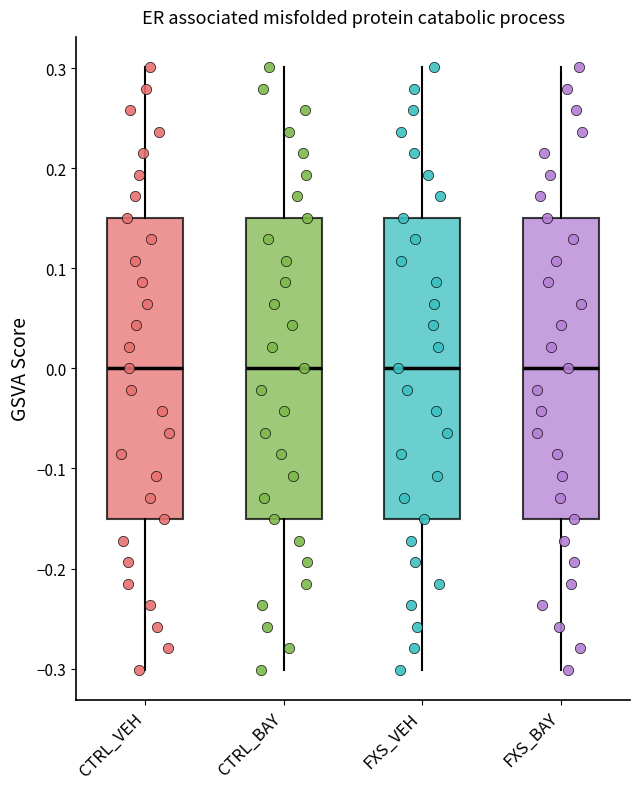

Where is the upper edge of the box for FXS_BAY on the y-axis? The values are not printed on the chart, so give them approximately, as read against the axis.

0.15